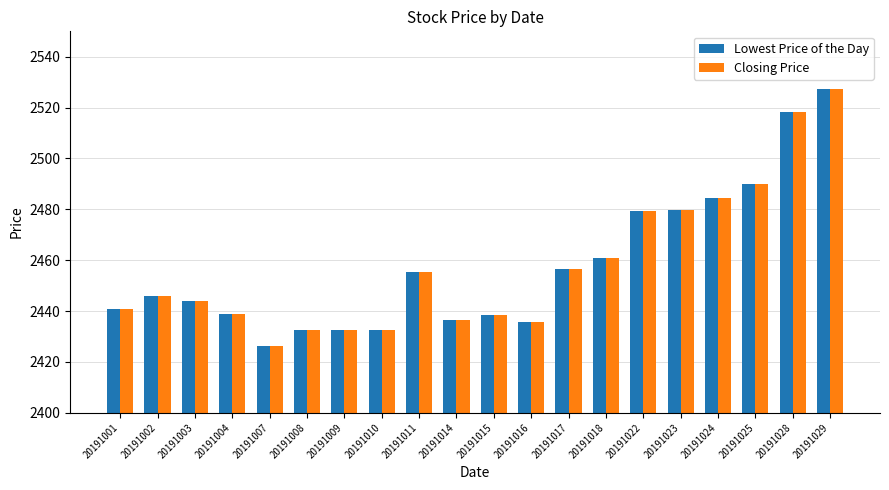

How many distinct data groups are displayed?

2